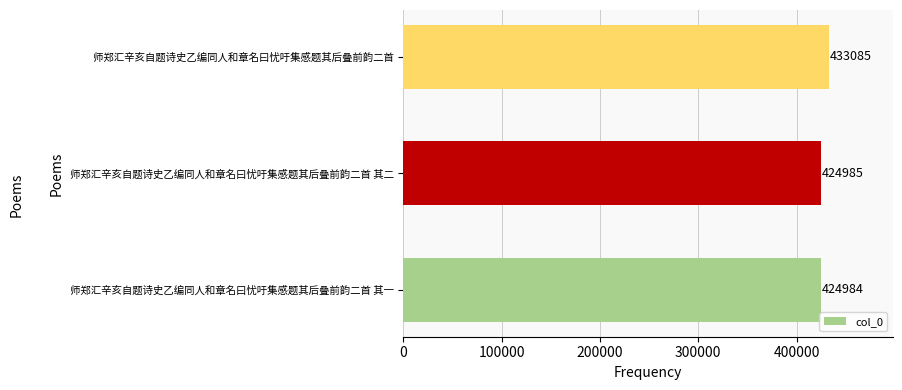

What is the maximum value shown in the chart?

433085